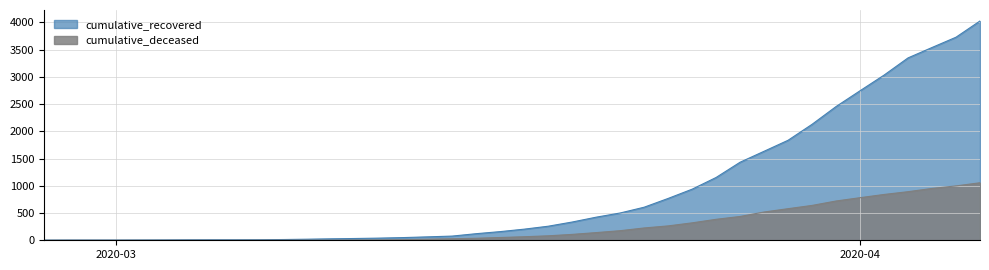

Which series has the largest range (max minus min)?

cumulative_recovered